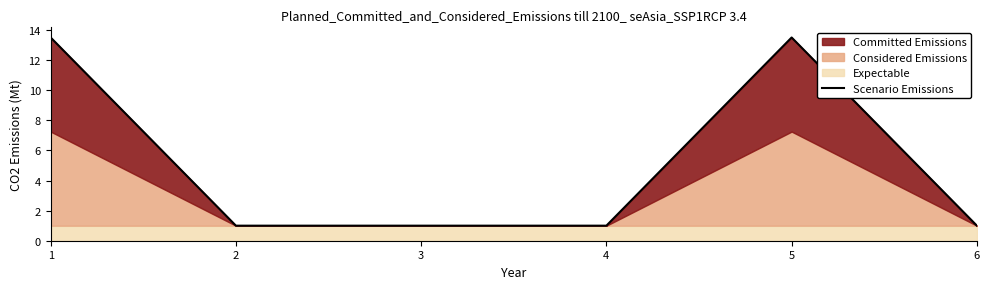

What is the average value?

5.2